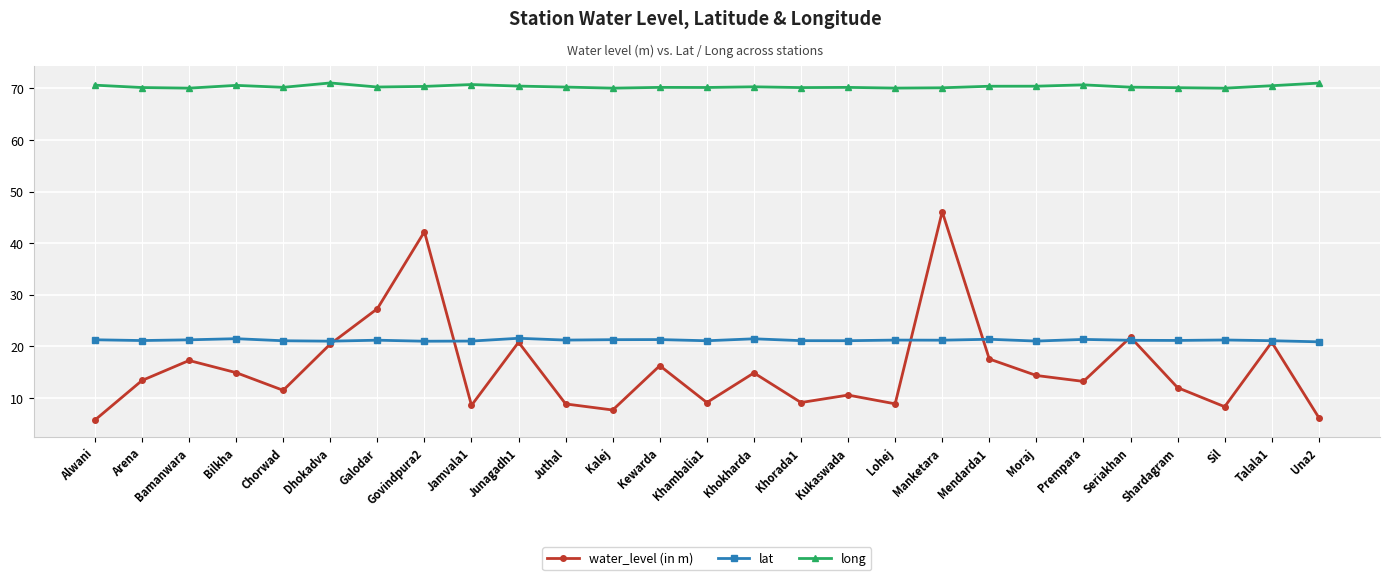

What is the minimum value shown in the chart?

5.7